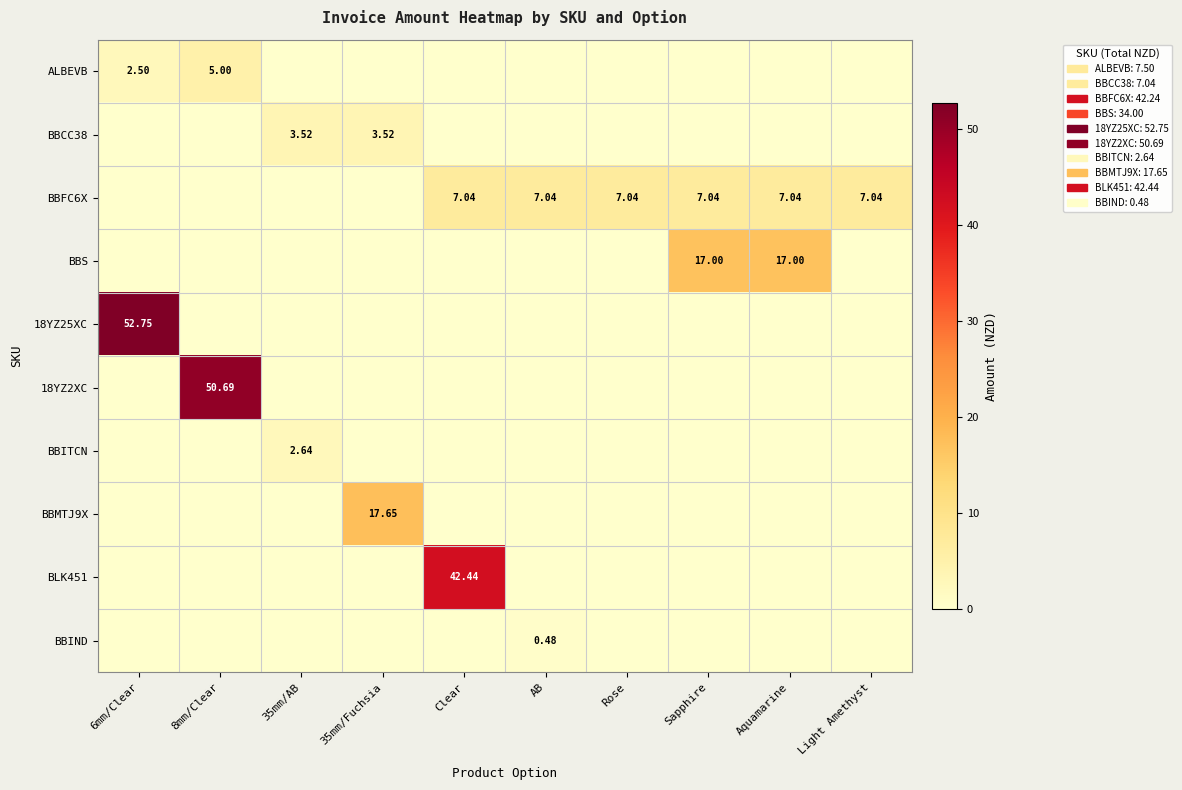

Which category has the highest value across all series?

6mm/Clear